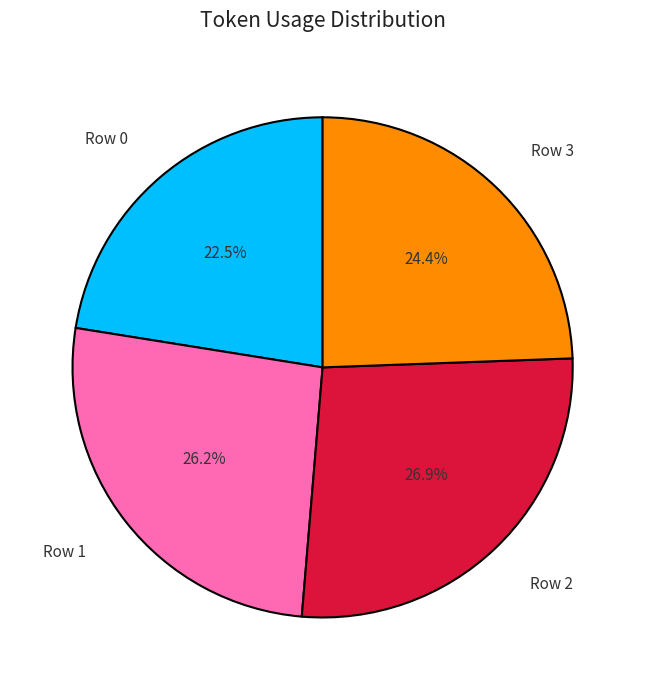

Does Row 0 represent more than half of the total?

No